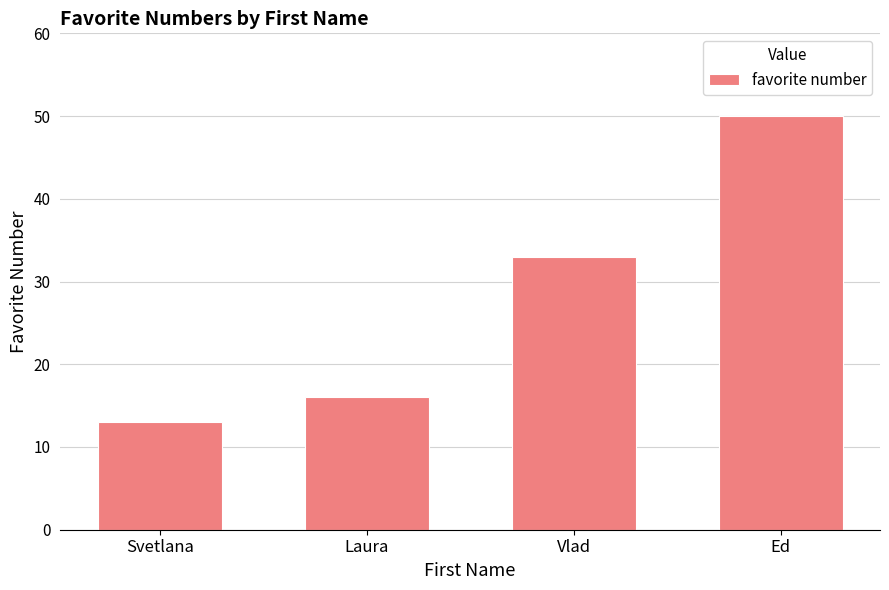

What position from the left is Svetlana?

1